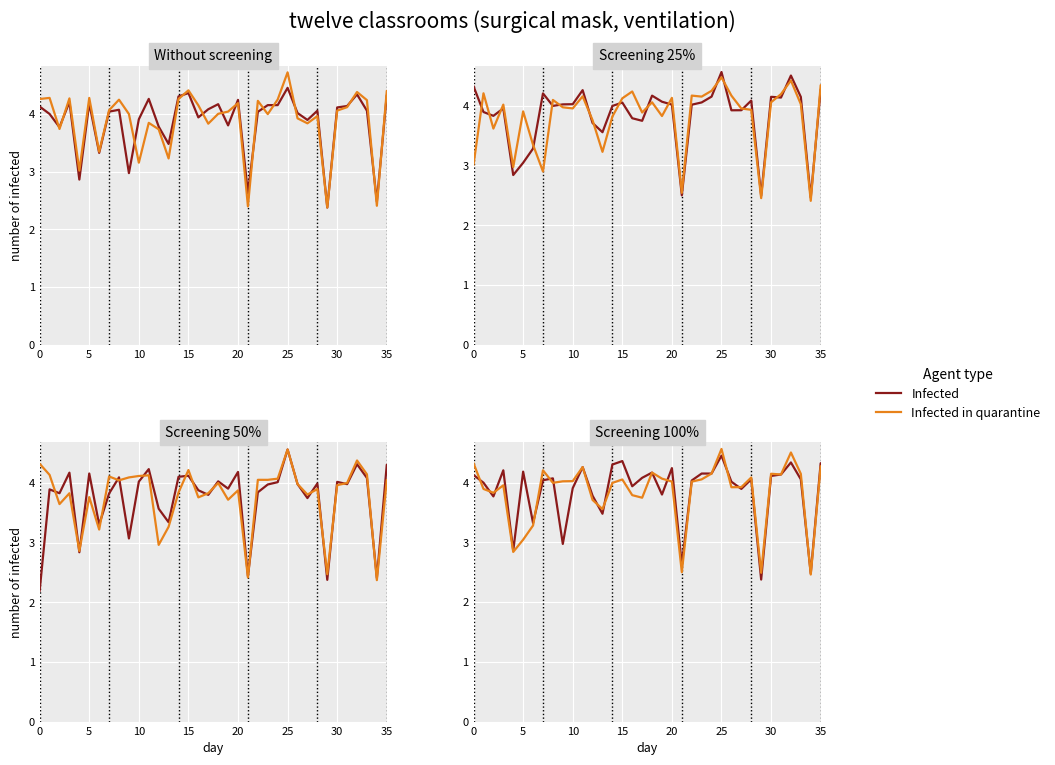

What is the difference between the highest and lowest values at 32?

0.2